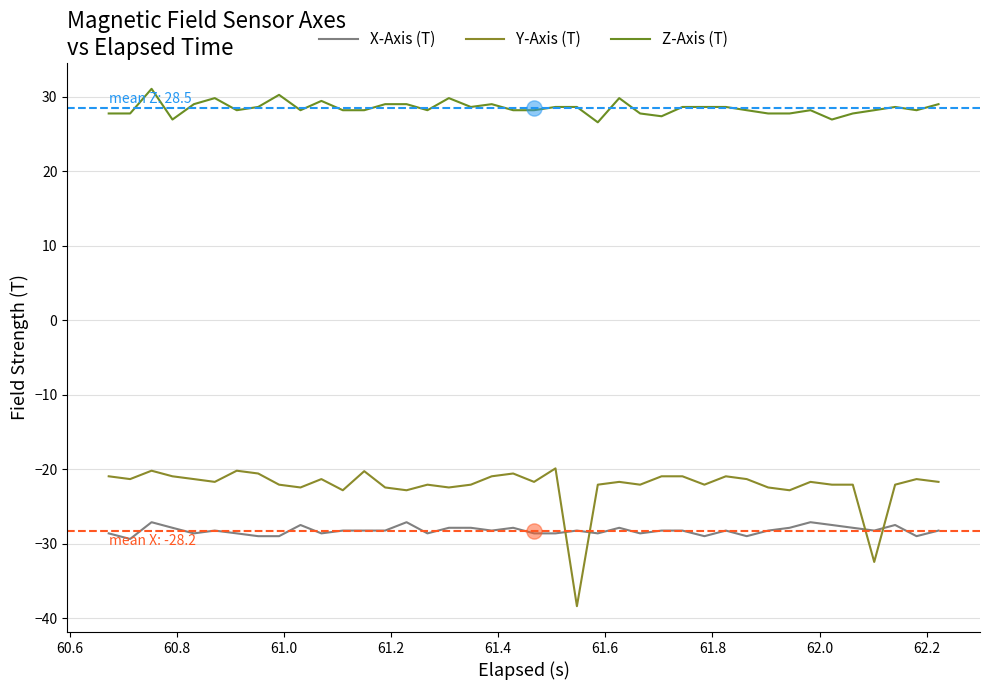

Which series has the widest spread of Y values?

Y-Axis (T)